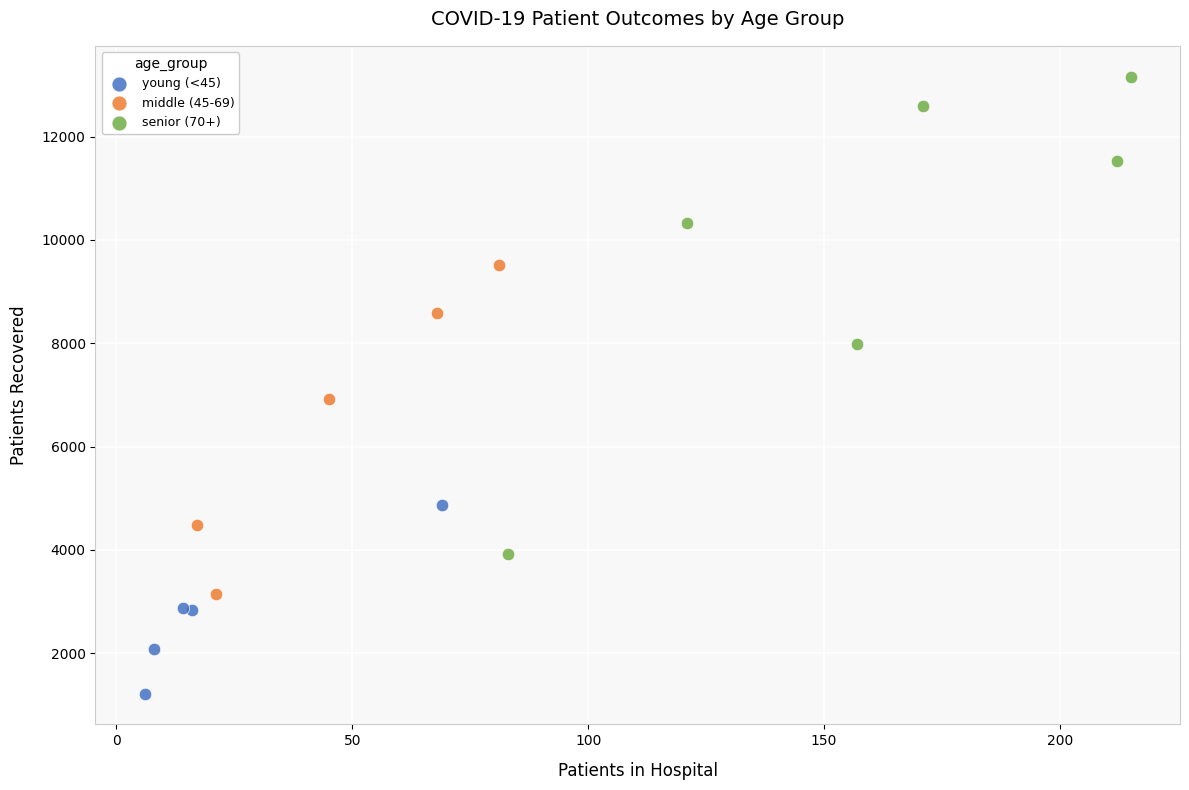

Which series contains the lowest Y value?

young (<45)